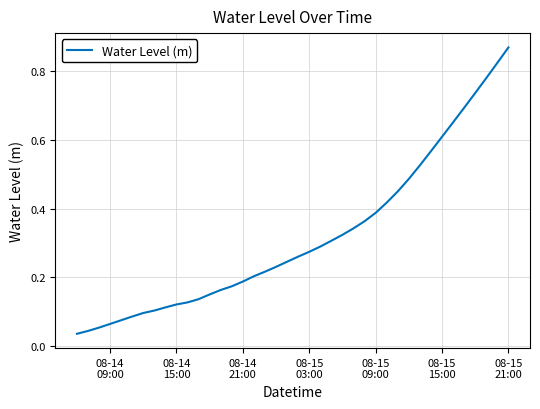

Does the chart display data point markers on the line(s)?

No